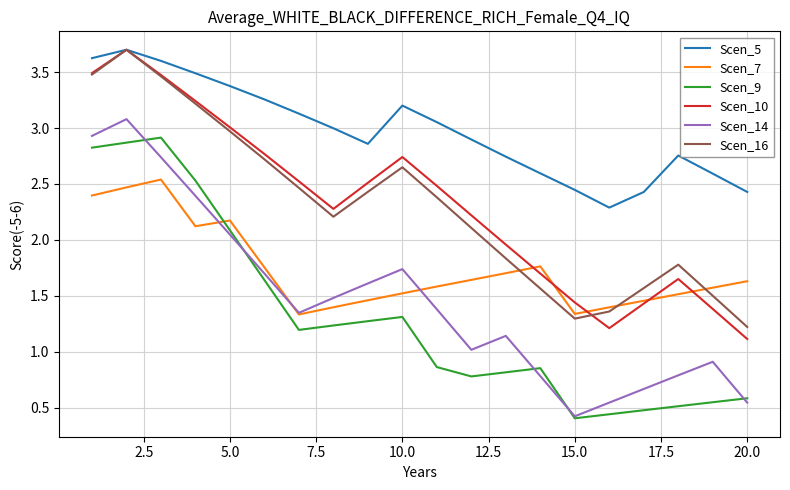

Which series has the largest total across all categories?

Scen_5